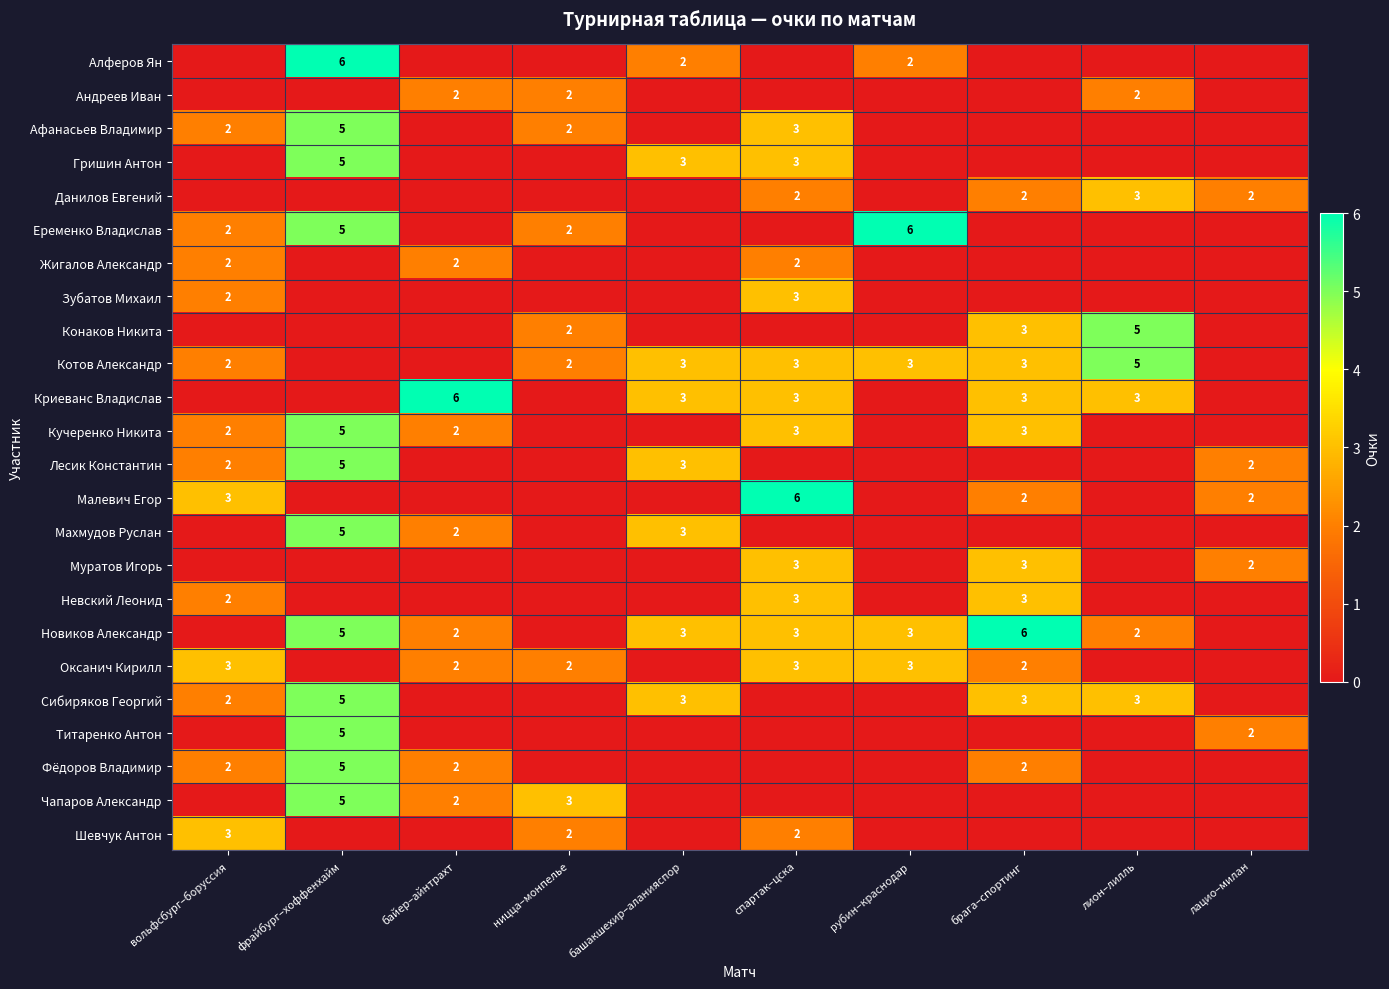

What is the difference between the highest and lowest values at брага–спортинг?

6